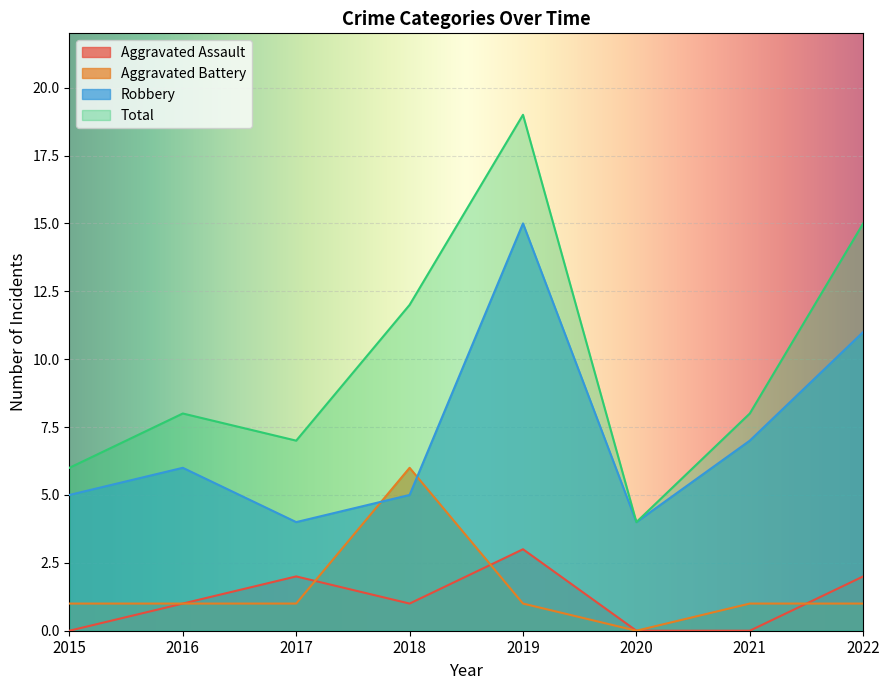

The Robbery series shows 5 at 2020. True or false?

False